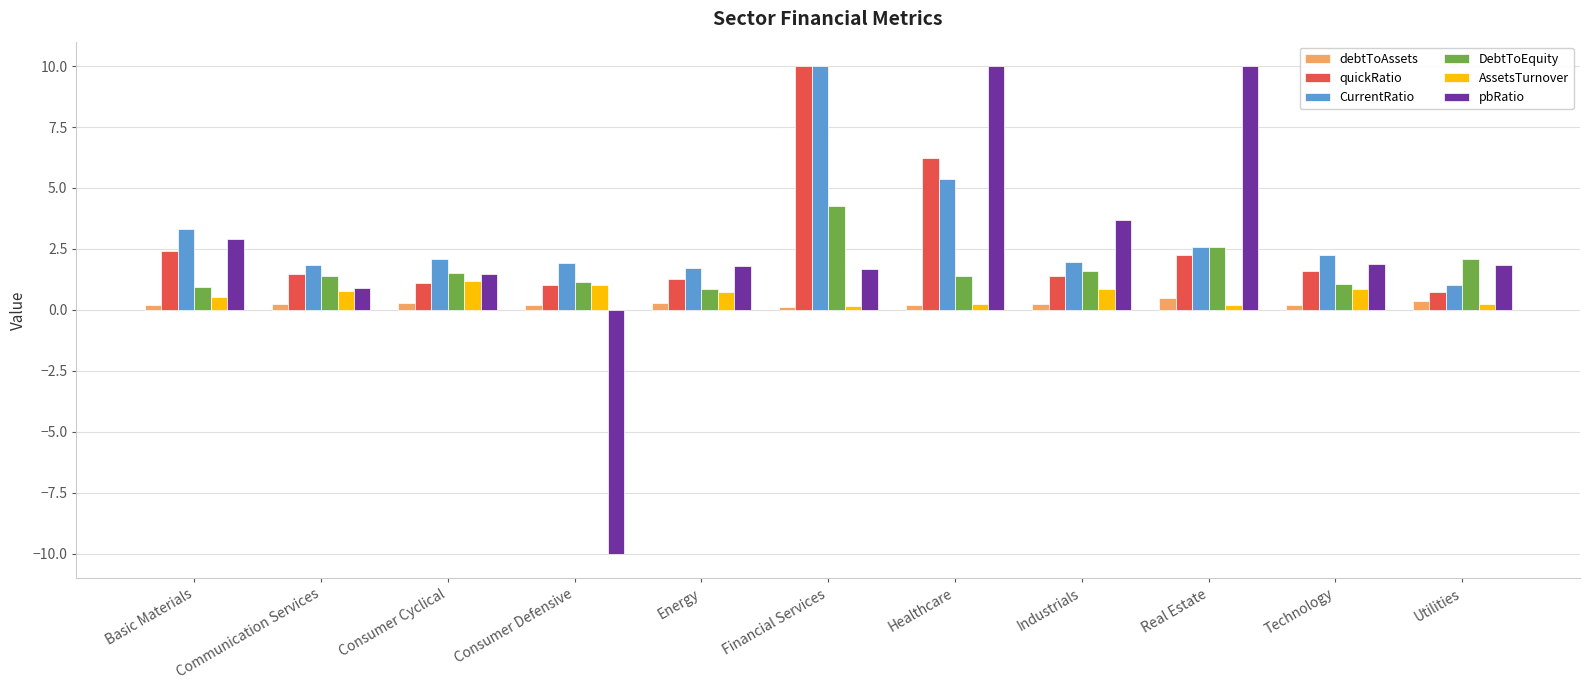

The pbRatio series shows 1.8 at Utilities. True or false?

True